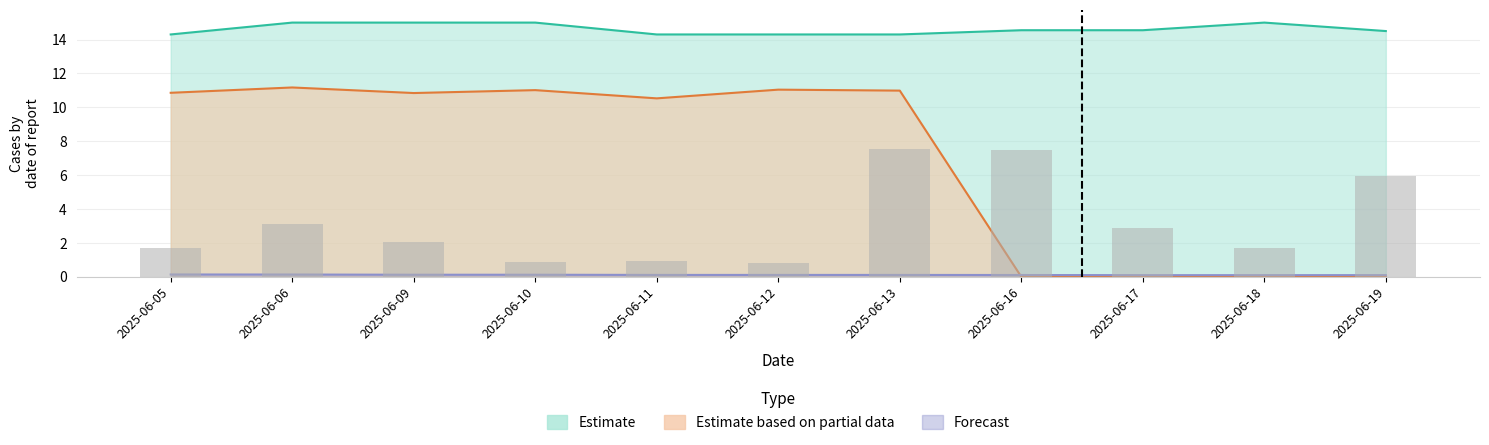

Reading left to right, what are all the values shown in this chart?

9929_price: 2025-06-05=14.3	2025-06-06=15.0	2025-06-09=15.0	2025-06-10=15.0	2025-06-11=14.3	2025-06-12=14.3	2025-06-13=14.3	2025-06-16=14.6	2025-06-17=14.6	2025-06-18=15.0	2025-06-19=14.5
8210_price: 2025-06-05=0.1	2025-06-06=0.1	2025-06-09=0.1	2025-06-10=0.1	2025-06-11=0.1	2025-06-12=0.1	2025-06-13=0.1	2025-06-16=0.1	2025-06-17=0.1	2025-06-18=0.1	2025-06-19=0.1
8104_price: 2025-06-05=10.9	2025-06-06=11.2	2025-06-09=10.8	2025-06-10=11.0	2025-06-11=10.5	2025-06-12=11.0	2025-06-13=11.0	2025-06-16=0.0	2025-06-17=0.0	2025-06-18=0.0	2025-06-19=0.0